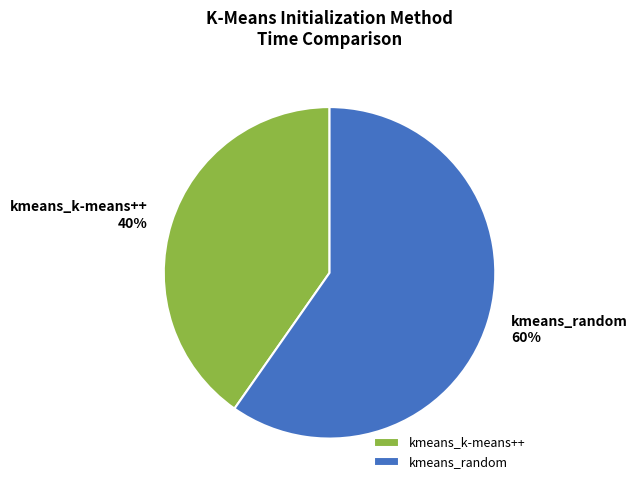

Rank the categories by value from highest to lowest.

kmeans_random, kmeans_k-means++